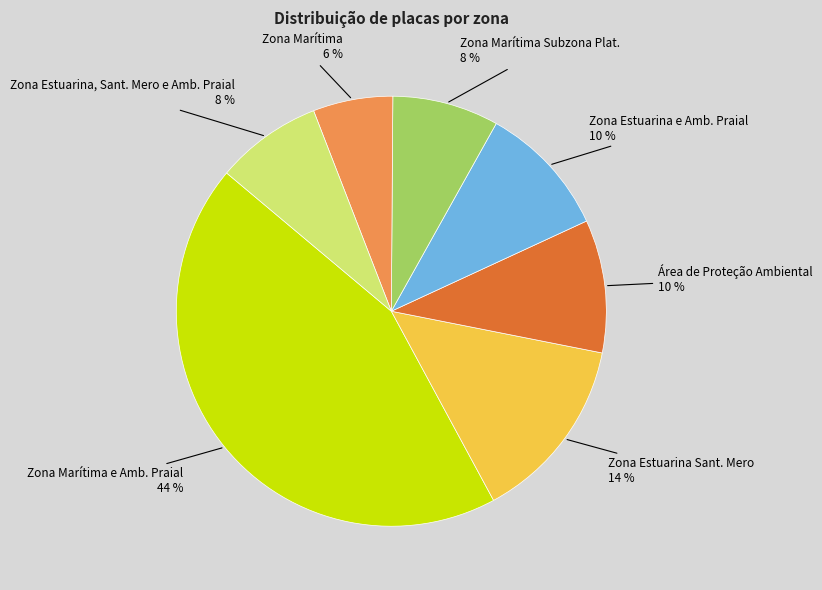

To the nearest percent, what is the difference between the largest and smallest slice percentages?

38%